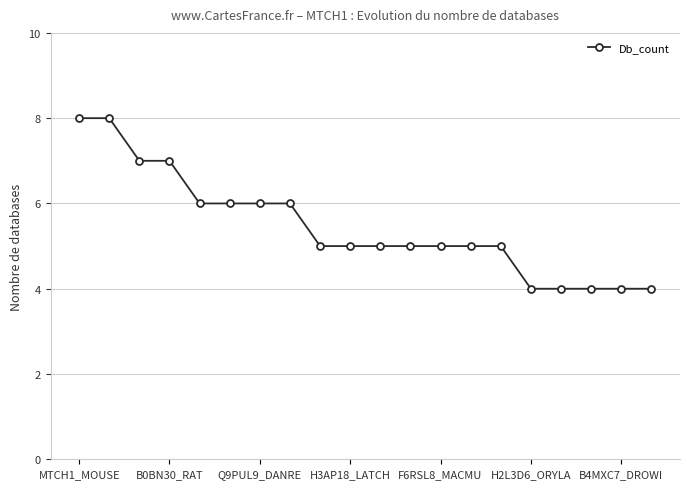

Is this an area chart (filled region under the line)?

No